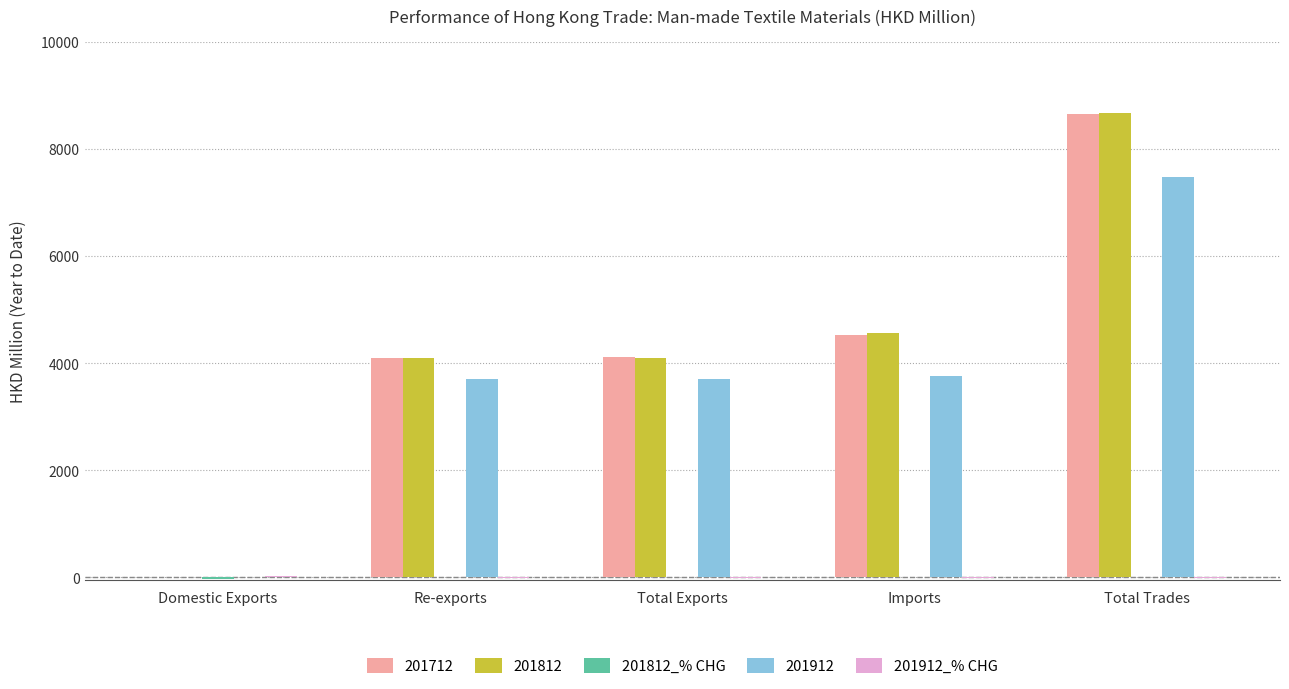

At which category is the sum across all series the highest?

Total Trades